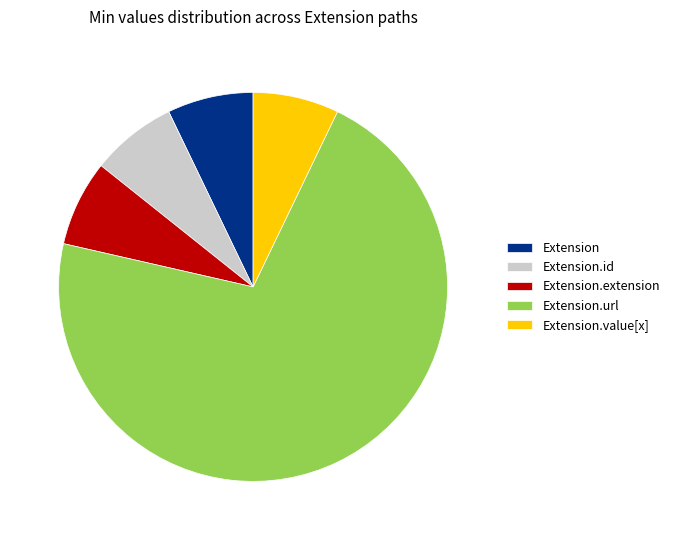

Does any single category account for the majority?

Yes